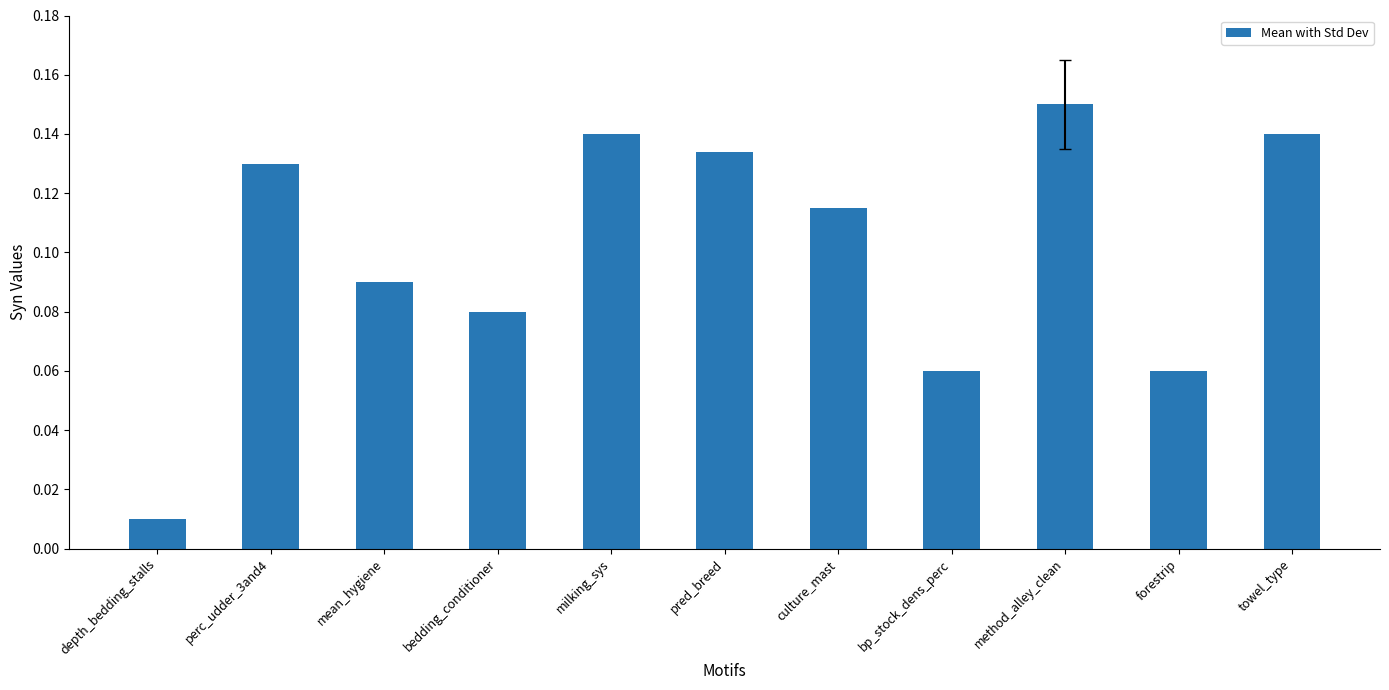

What position from the left is milking_sys?

5